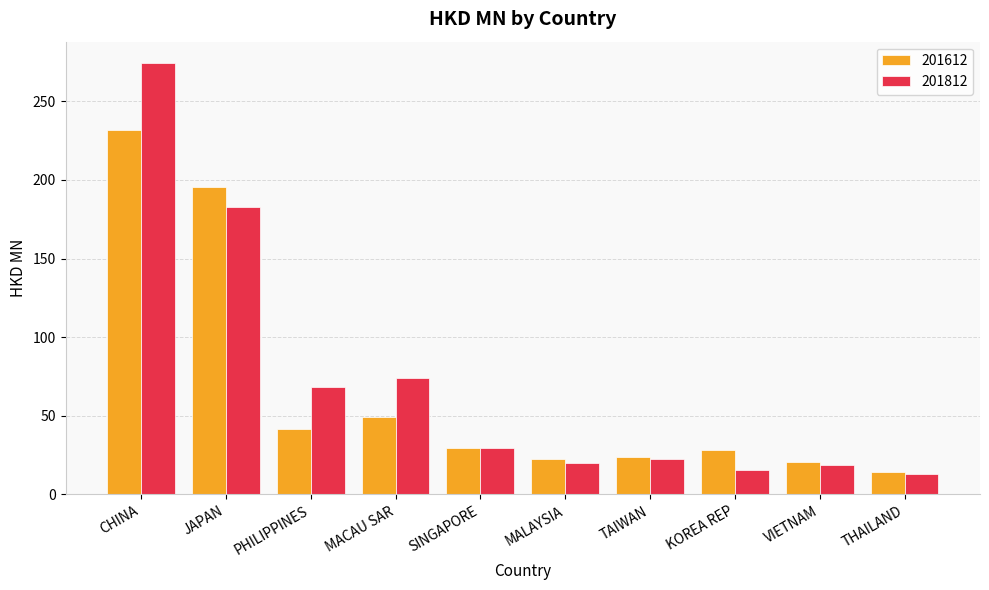

Is it true that 201612 equals 231.5 at CHINA?

True